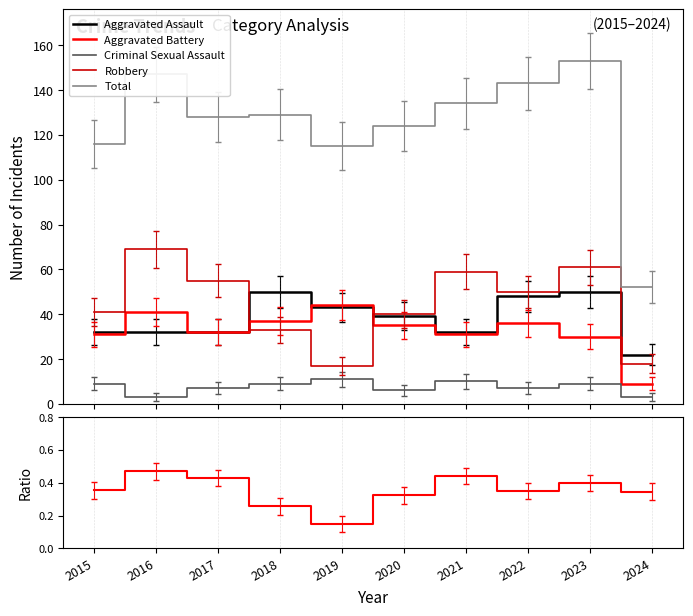

What is the total value across all series at 2024?

104.3